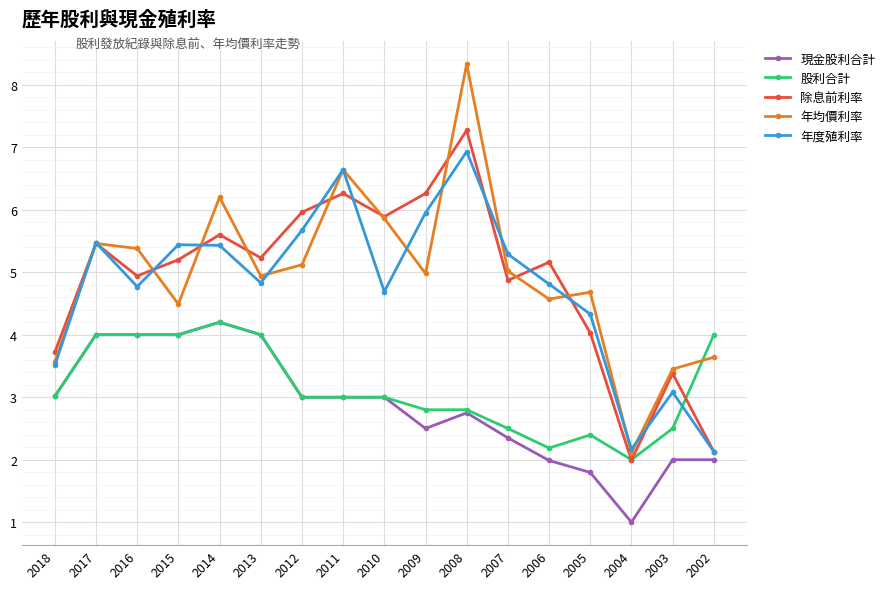

Between 2006 and 2002, which series saw the biggest shift?

除息前利率